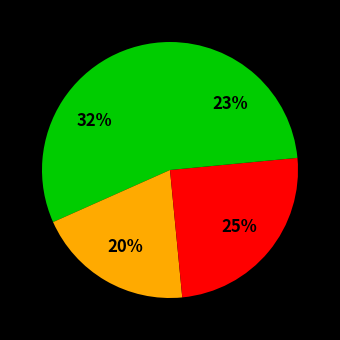

Count the number of slices in the pie.

4